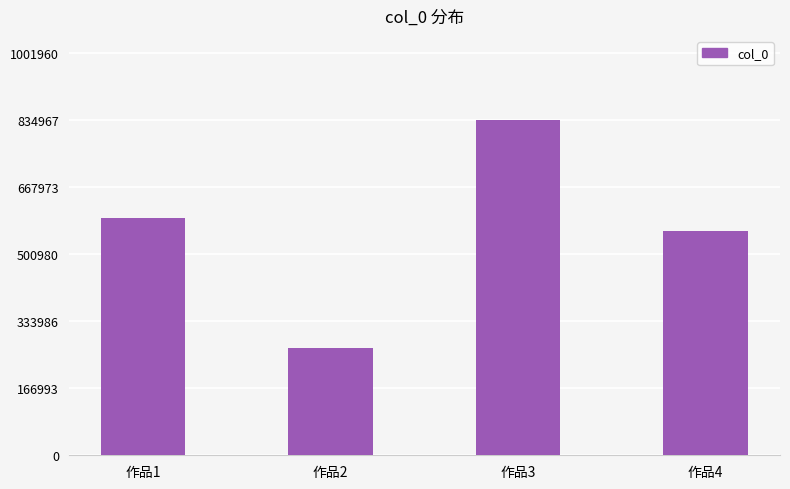

Which label corresponds to the largest value in the chart?

作品3